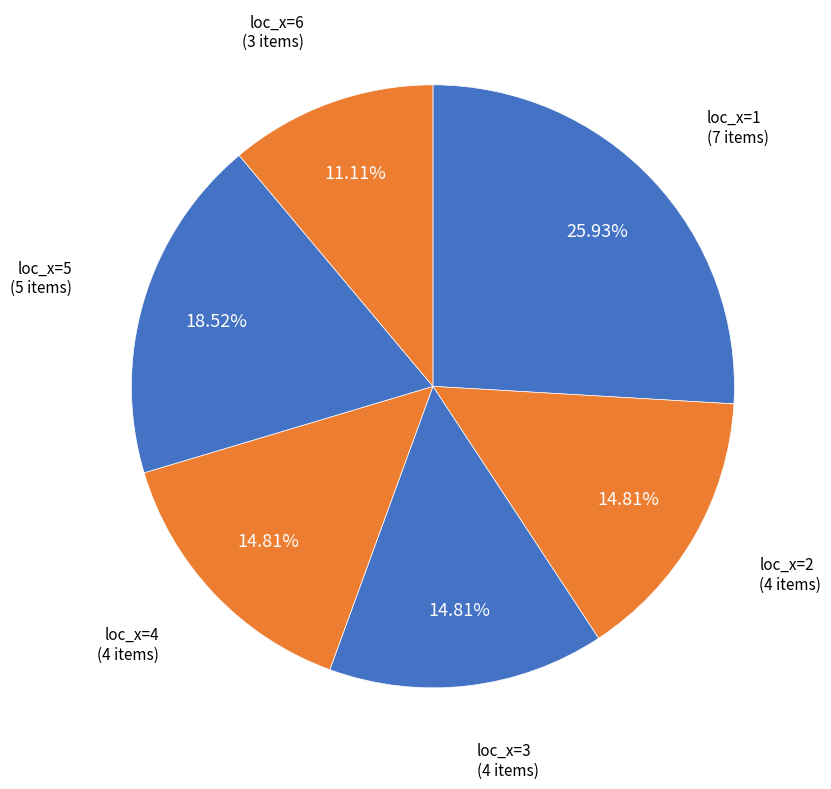

Is it true that loc_x=2 is 30% of the pie?

False